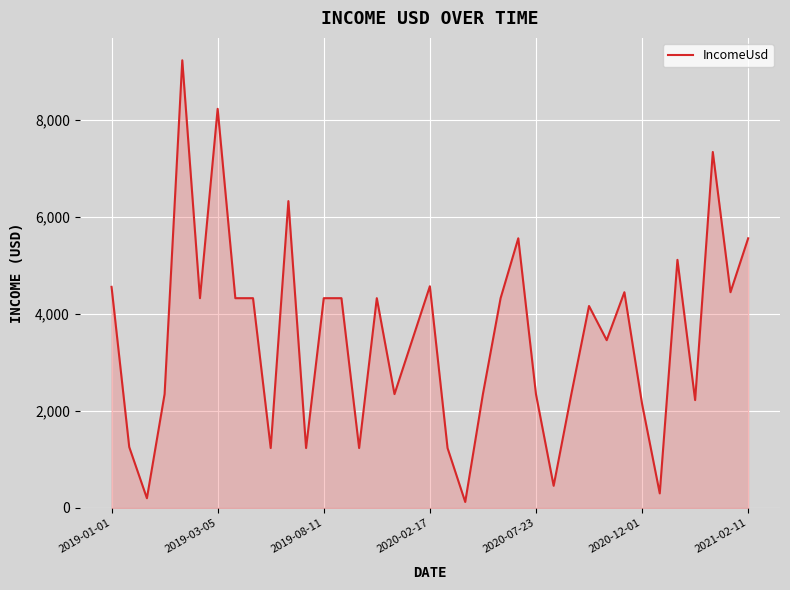

What is the difference between the maximum and minimum values?

9099